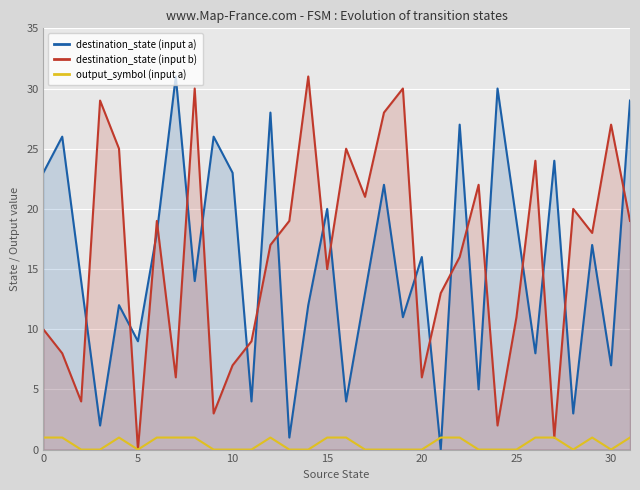

What is the sum of the destination_state (input a) values at 28 and 27?

27